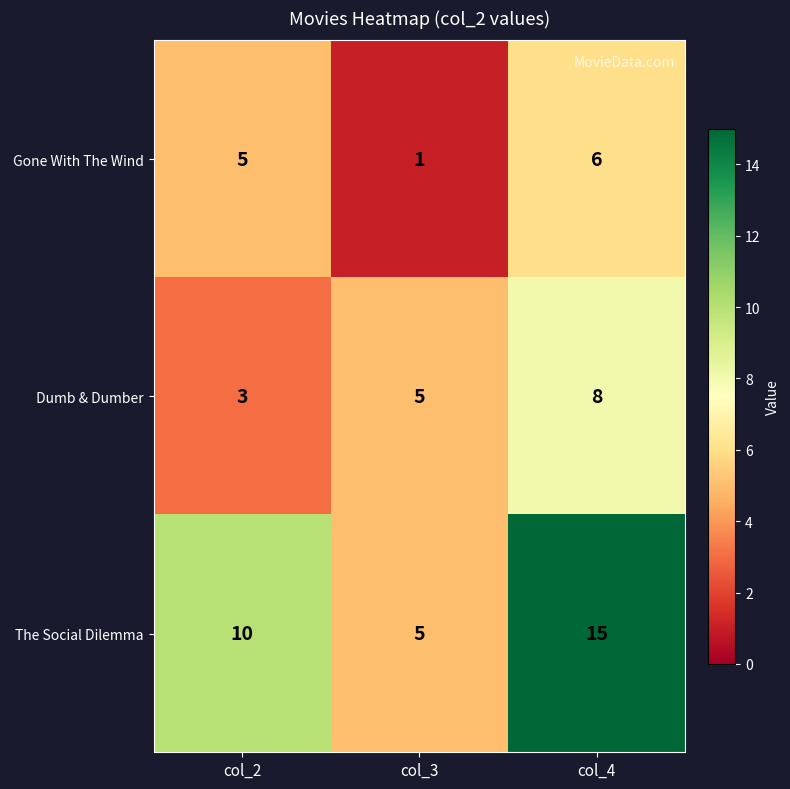

At which category does the chart reach its peak across all series?

col_4